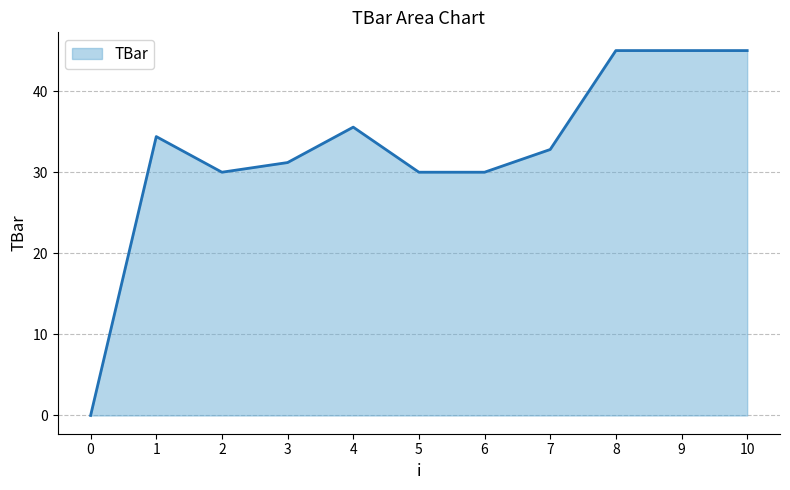

Is it true that the value at 4 is 35.6?

True